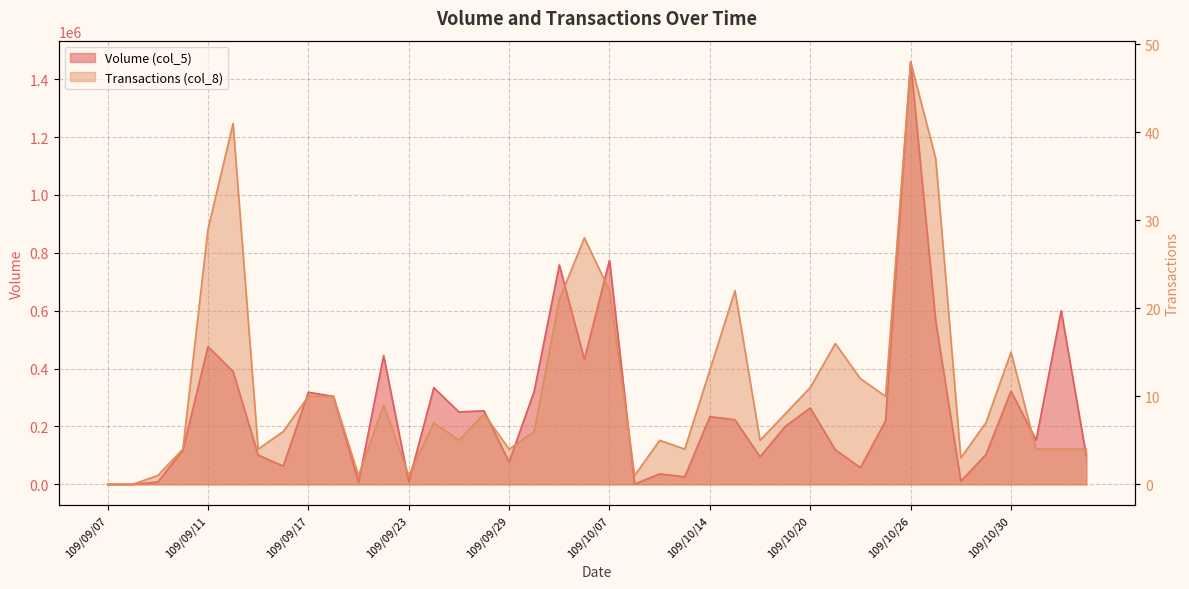

What is the label of the 28th point from the left?

109/10/19